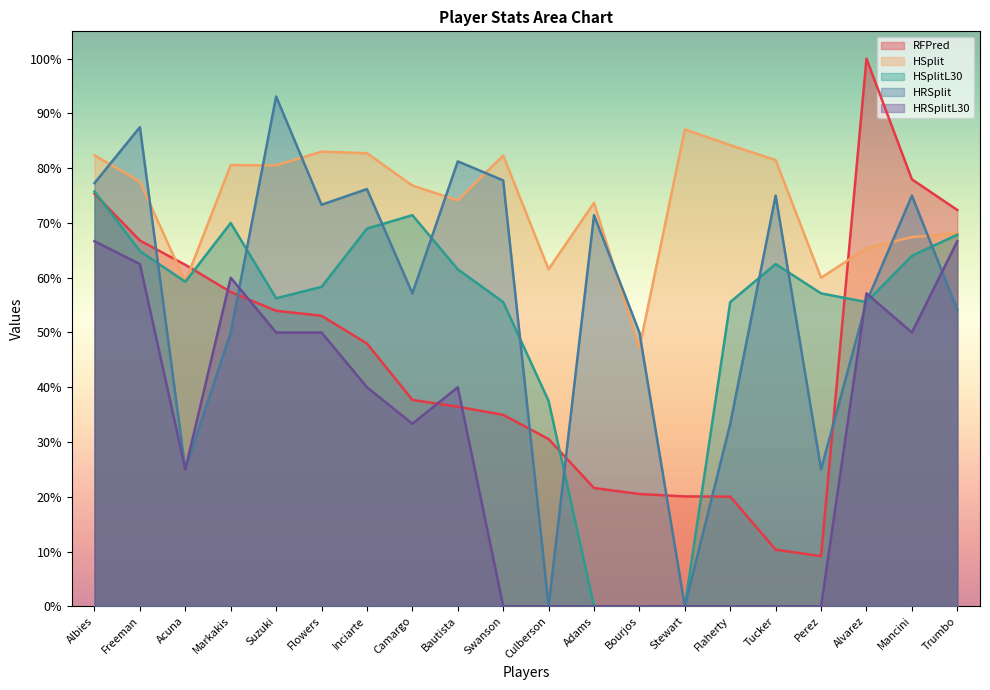

How many values in HSplitL30 are above zero?

17